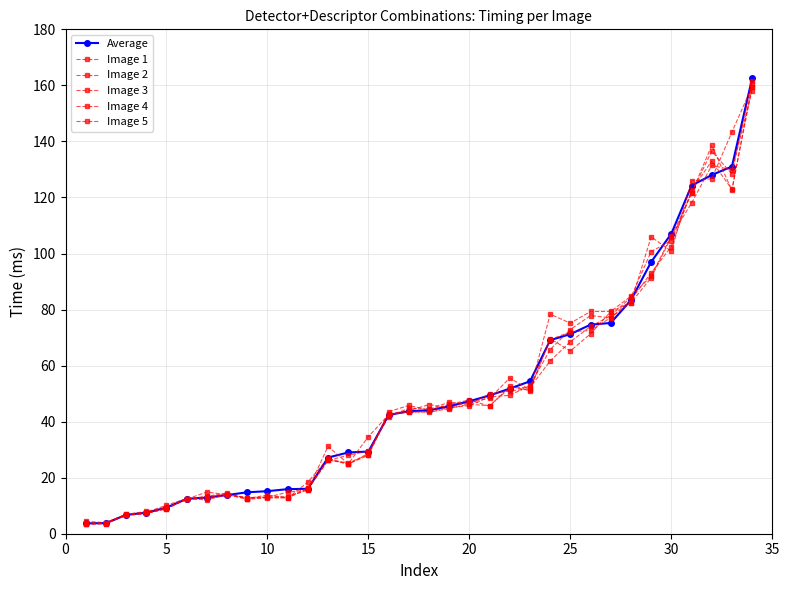

In Image 4, how many points are higher than both neighbors (excluding endpoints)?

4